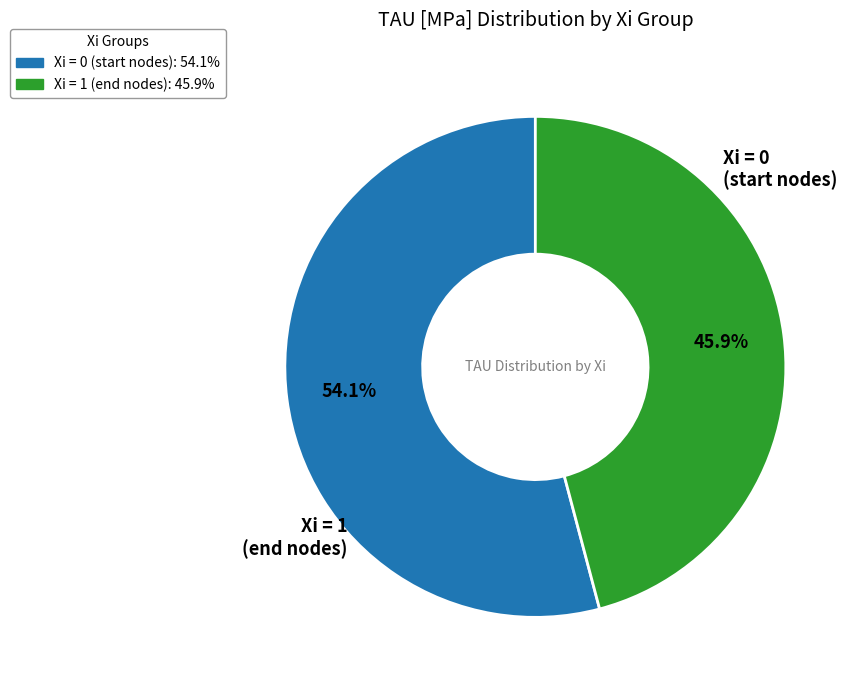

How many slices are in this pie chart?

2